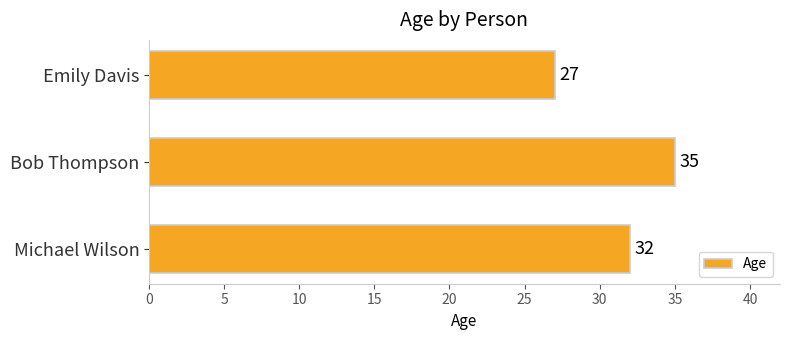

Which has a higher value, Bob Thompson or Michael Wilson?

Bob Thompson